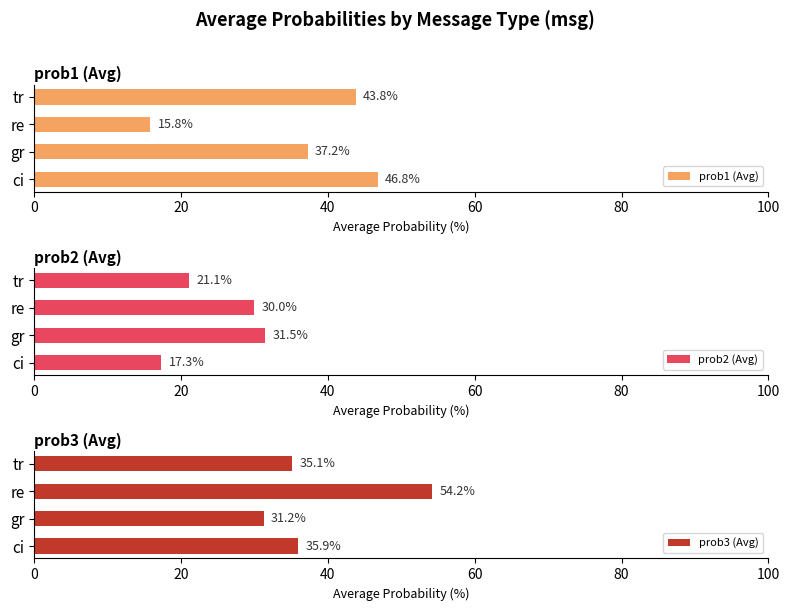

The value of prob2 (Avg) at ci is 17.3. True or false?

True